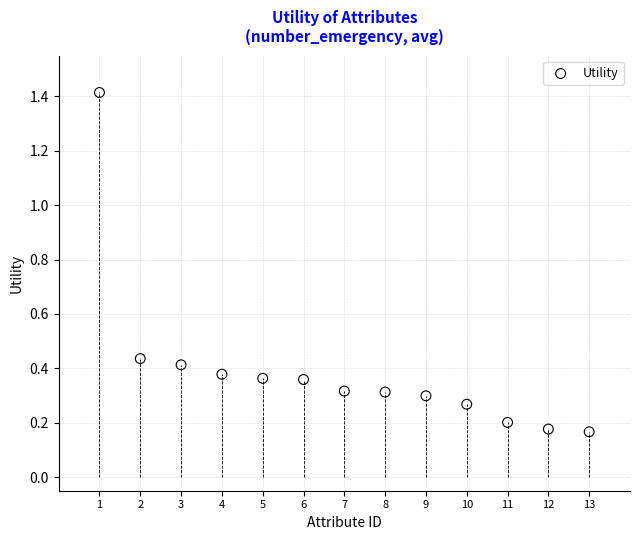

What is the range of X values (max minus min)?

12.0